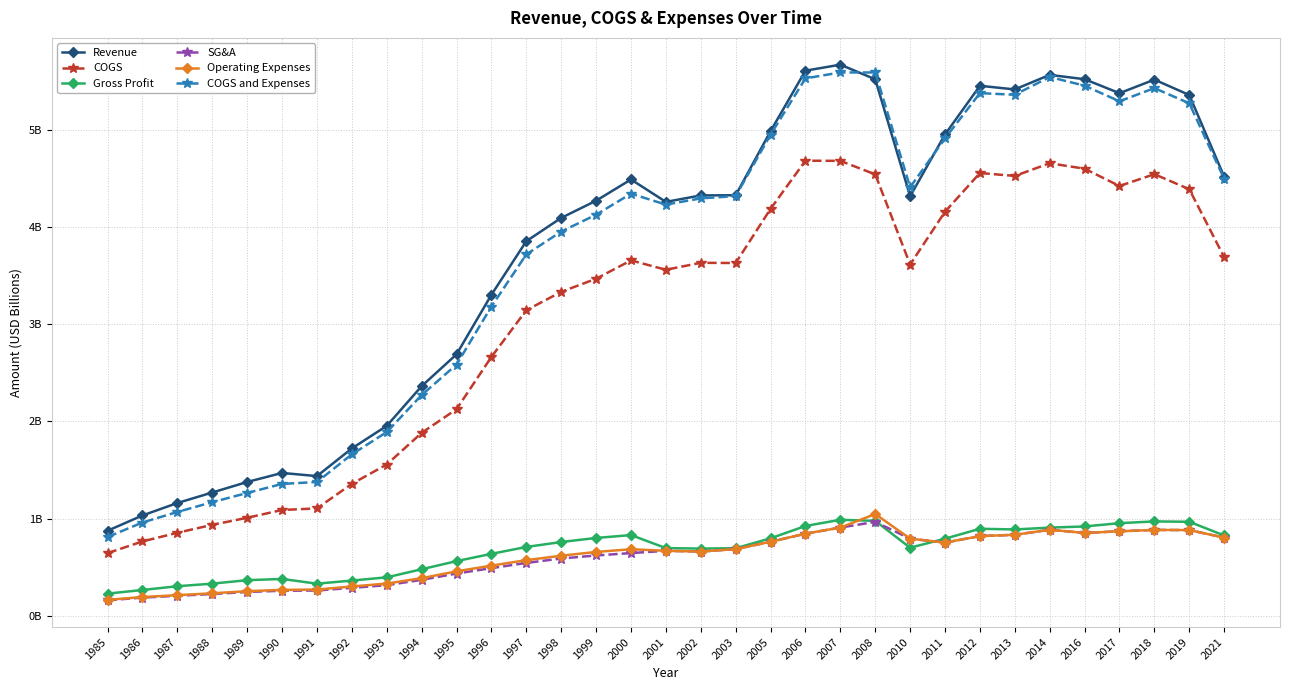

Which category has the lowest value in the COGS series?

1985